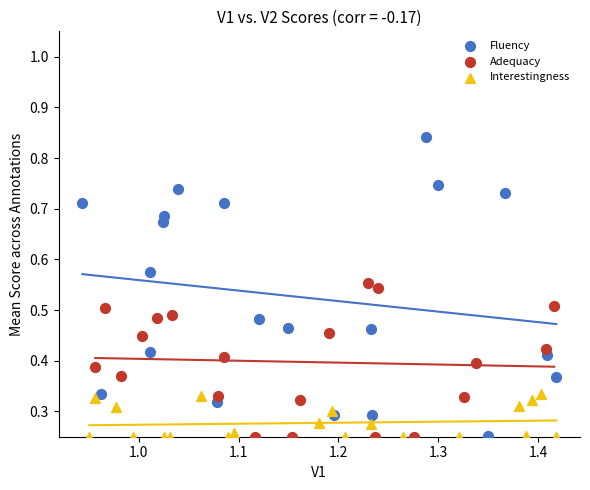

Which series reaches the maximum Y coordinate?

Fluency